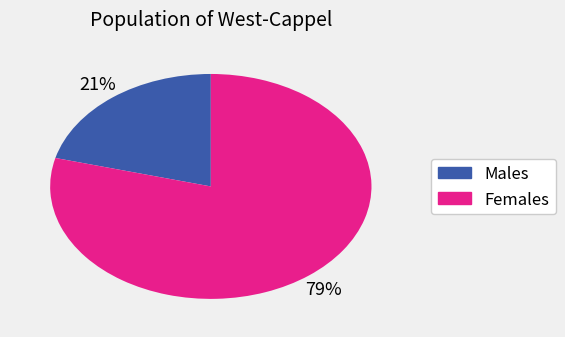

To the nearest percent, what is the difference between the largest and smallest slice percentages?

58%